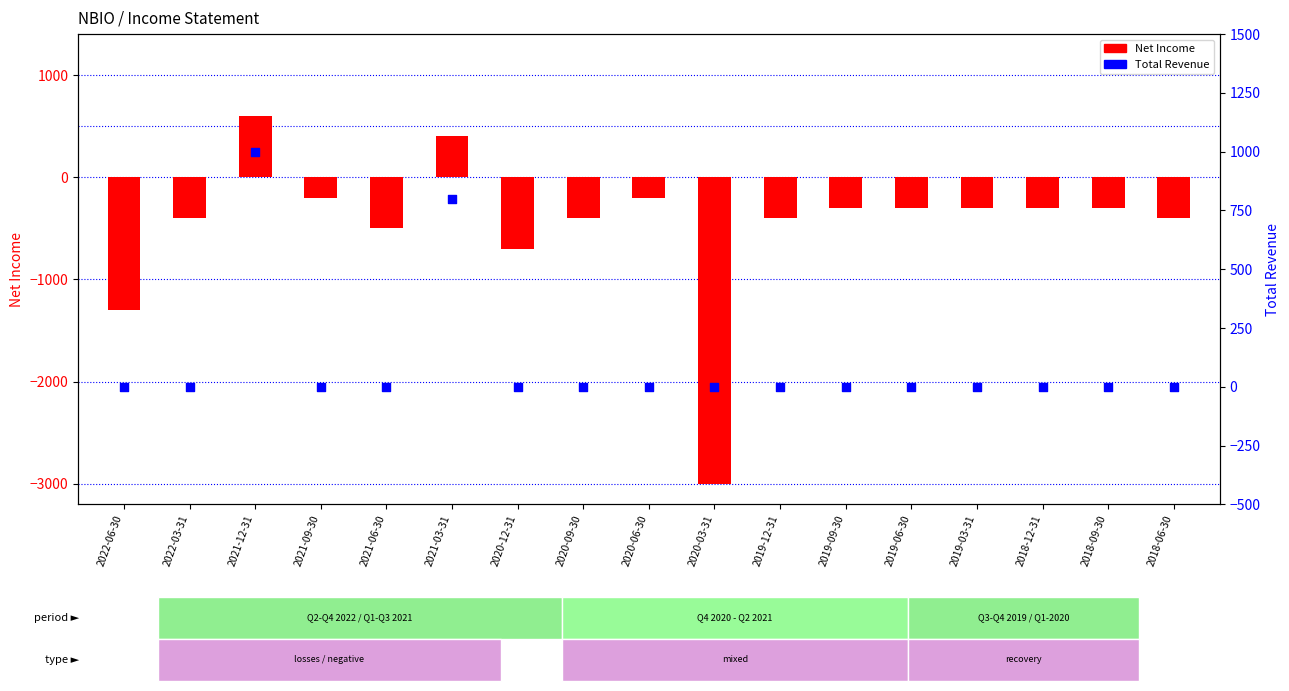

At which category is the sum across all series the highest?

2021-12-31